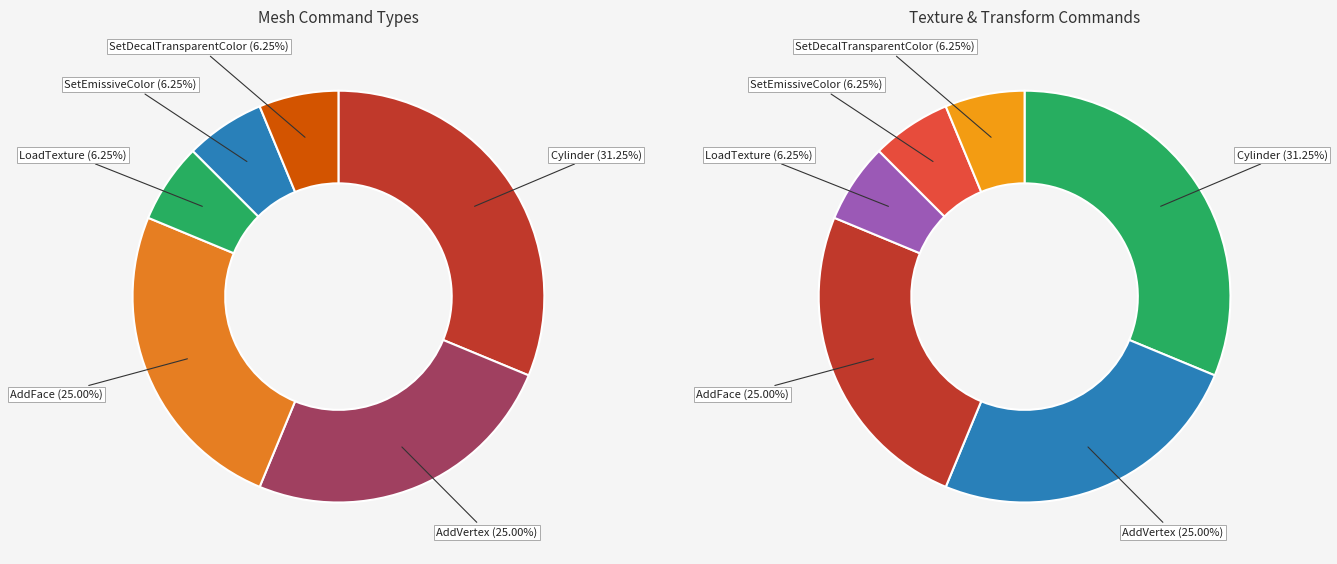

True or false: Cylinder accounts for 31% of the total.

True